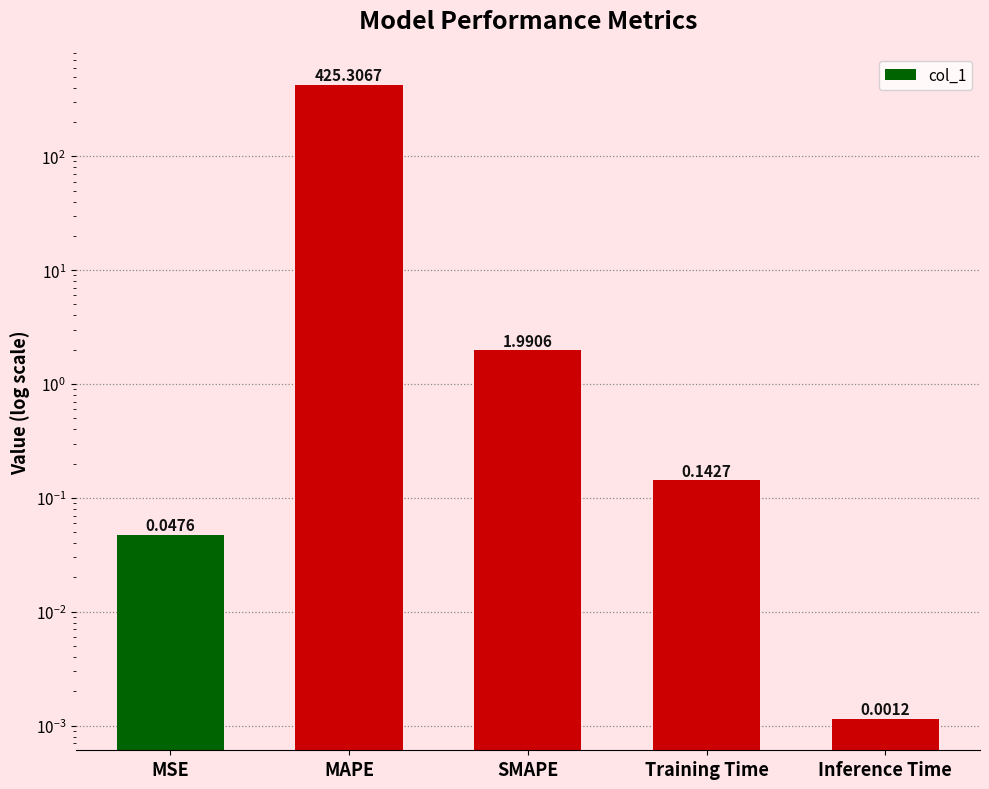

What is the value of the 2nd bar from the left?

425.3